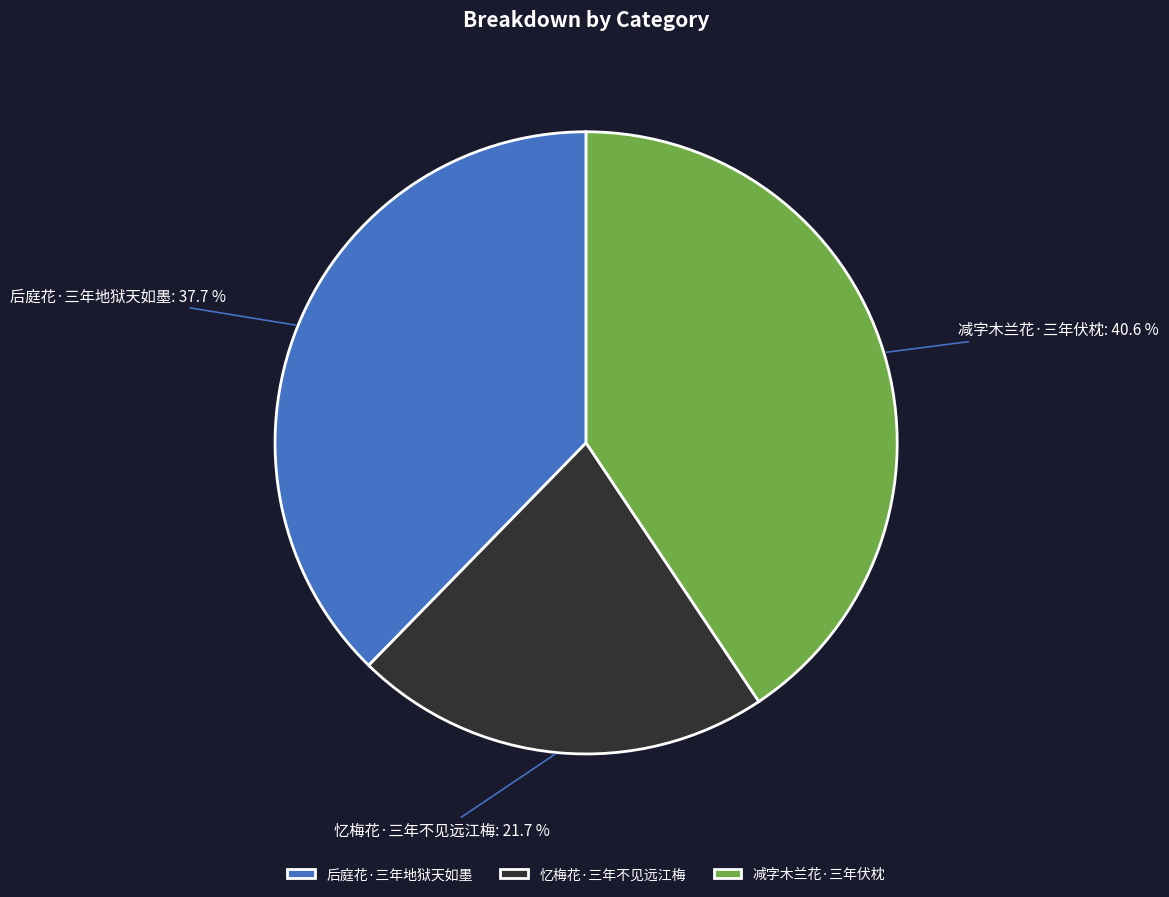

How many slices are in this pie chart?

3